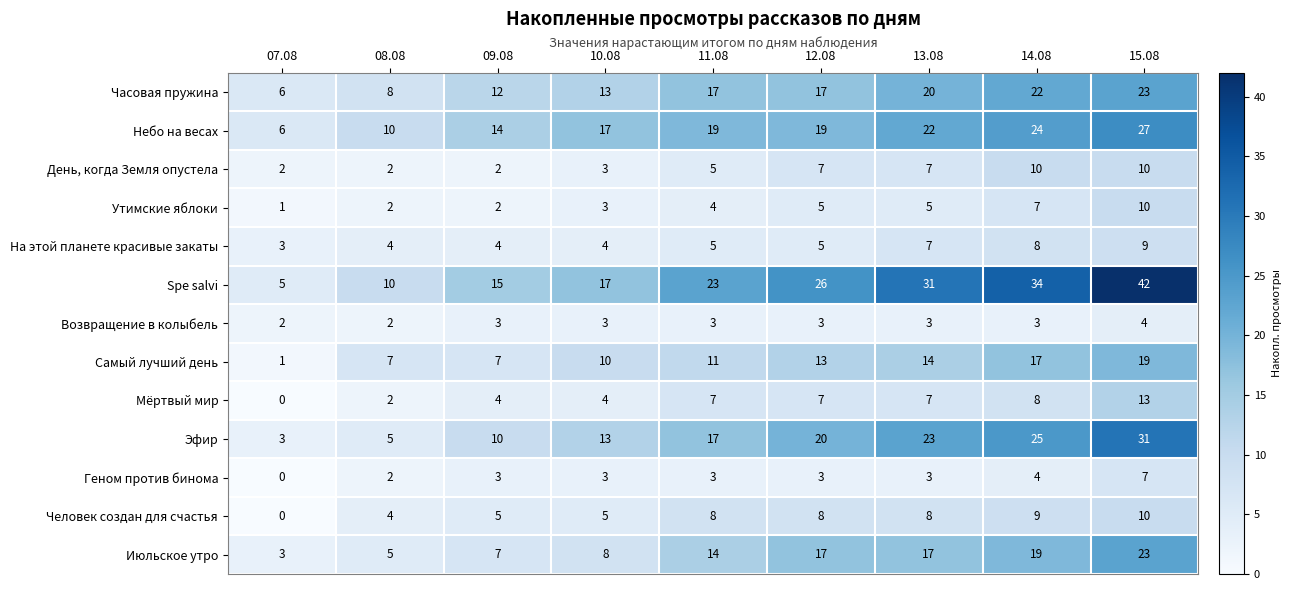

Which category has the lowest value in the Самый лучший день series?

07.08